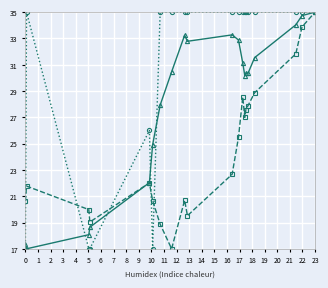

What is the greatest value displayed?

35.0